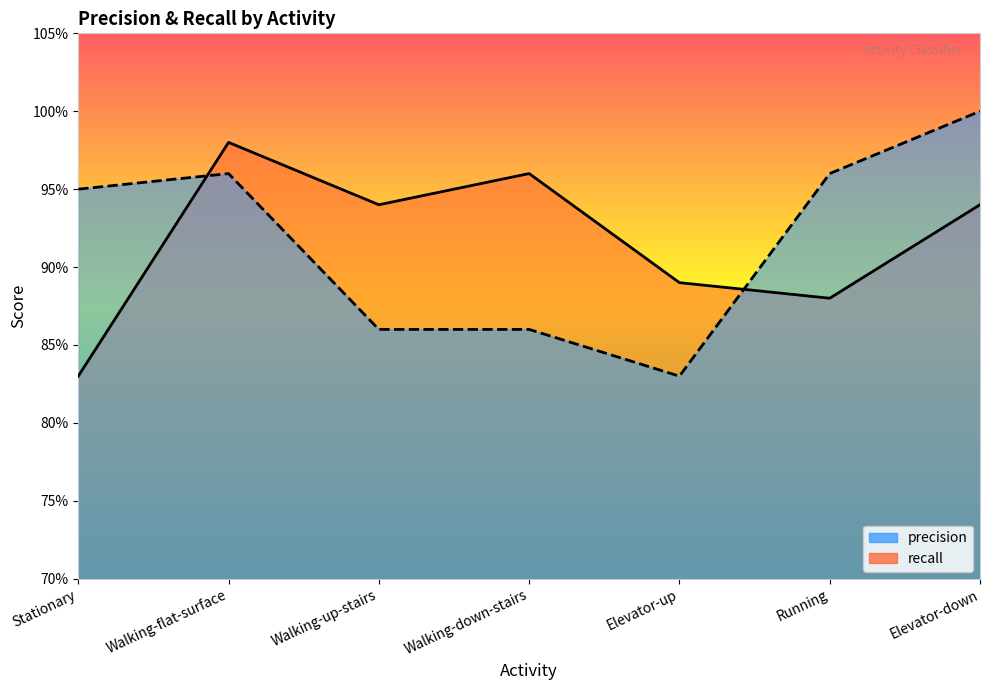

The recall series shows 1.3 at Elevator-down. True or false?

False